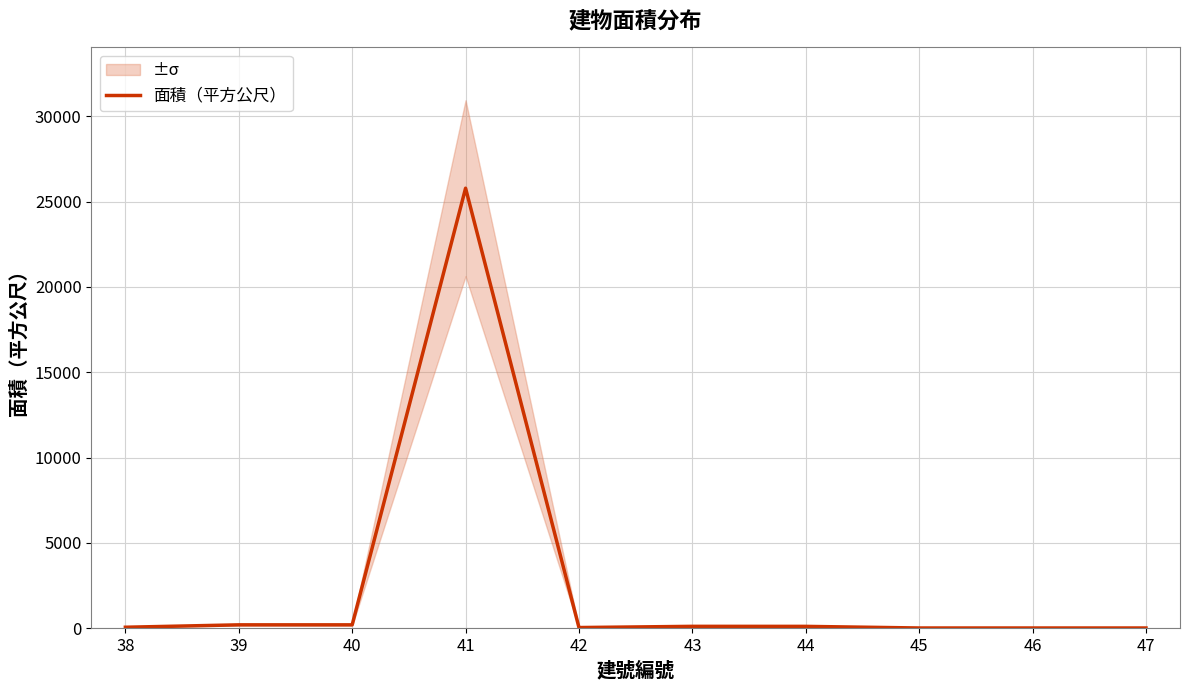

How many lines are shown in the chart?

1